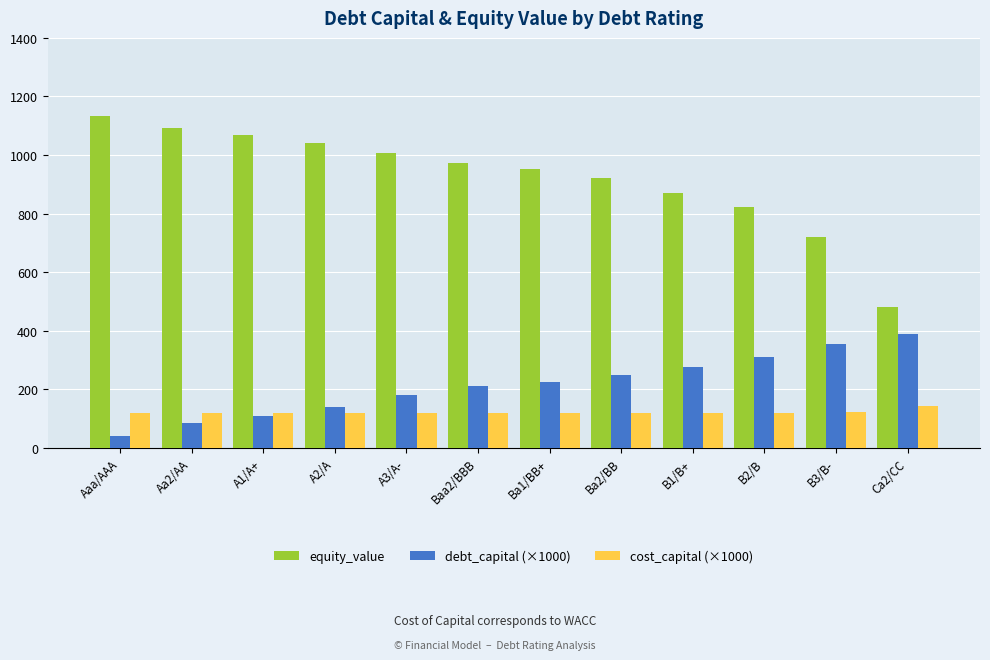

How many groups of bars are there?

12